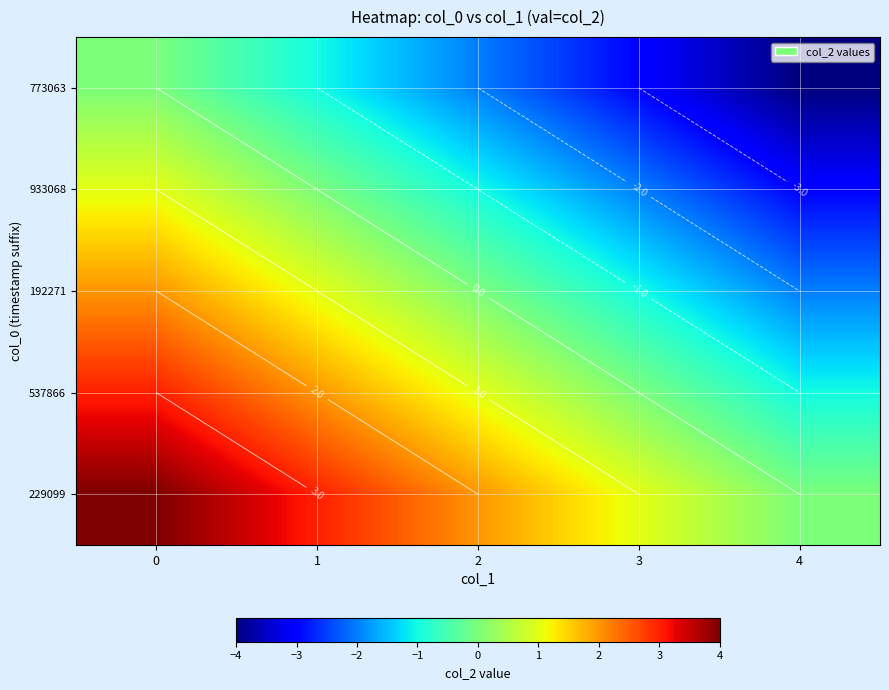

Is it true that 933068 equals -3 at 4?

True